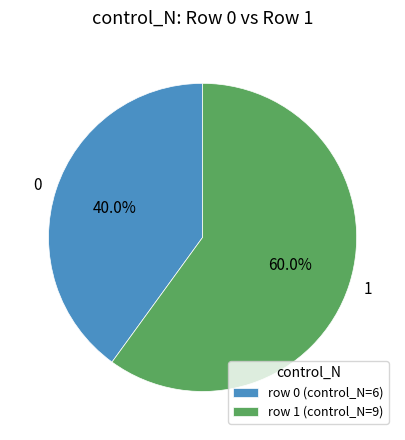

What is the largest slice in the pie chart?

1